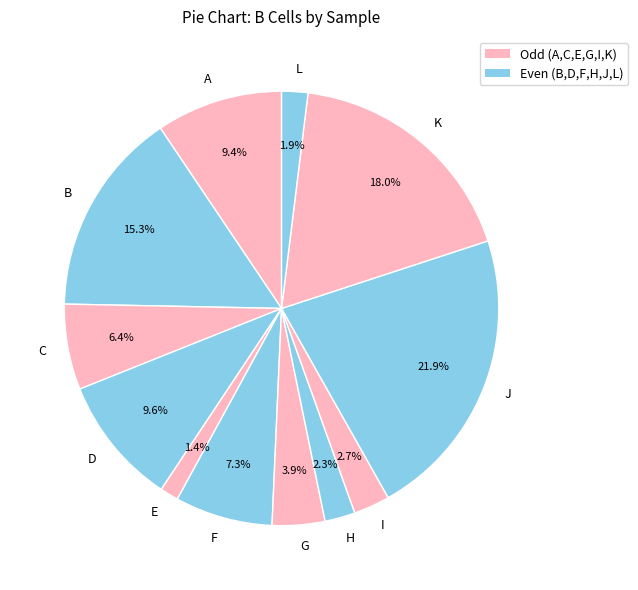

To the nearest percent, what portion does A represent?

9%